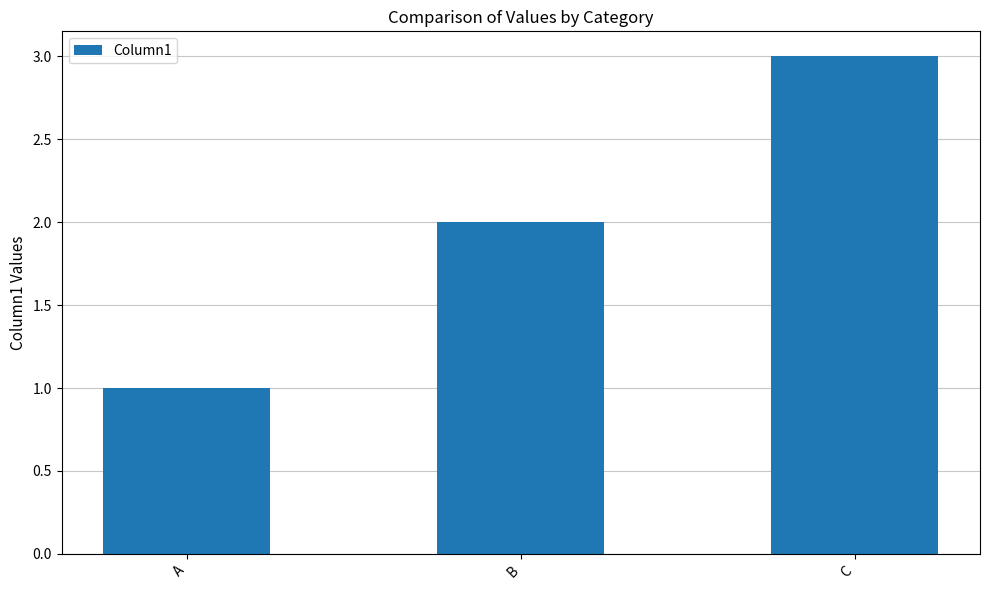

Read the value at C.

3